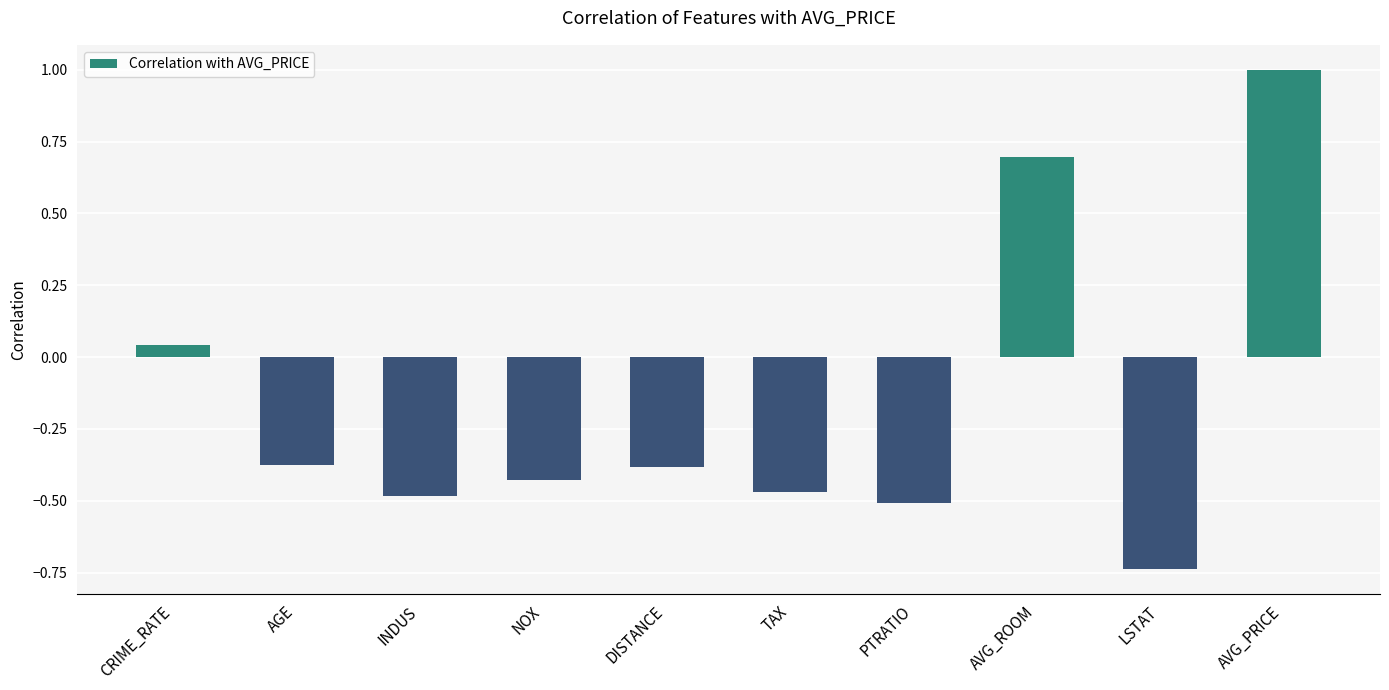

True or false: the data shows -0.8 at TAX.

False